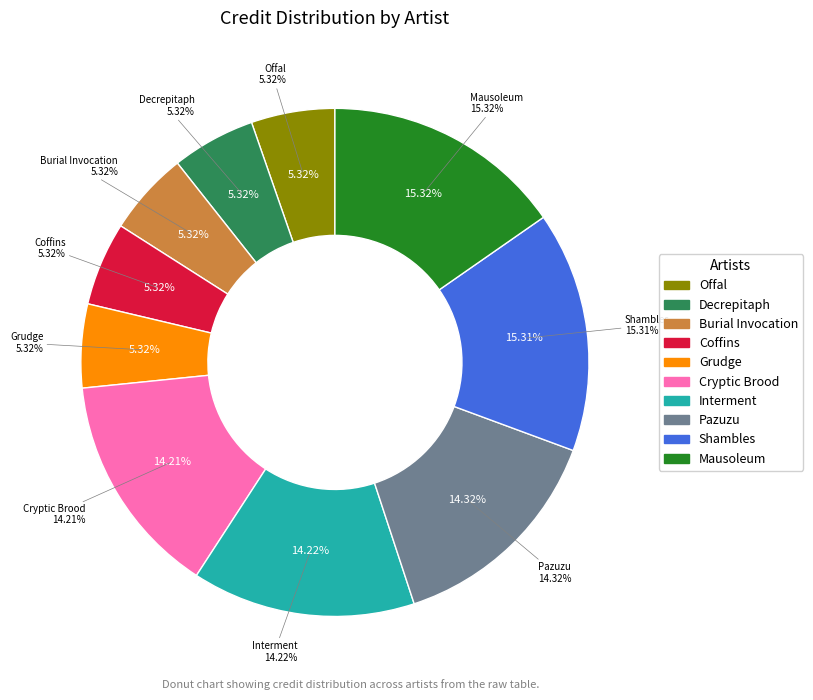

What percentage is the Decrepitaph slice, to the nearest percent?

5%